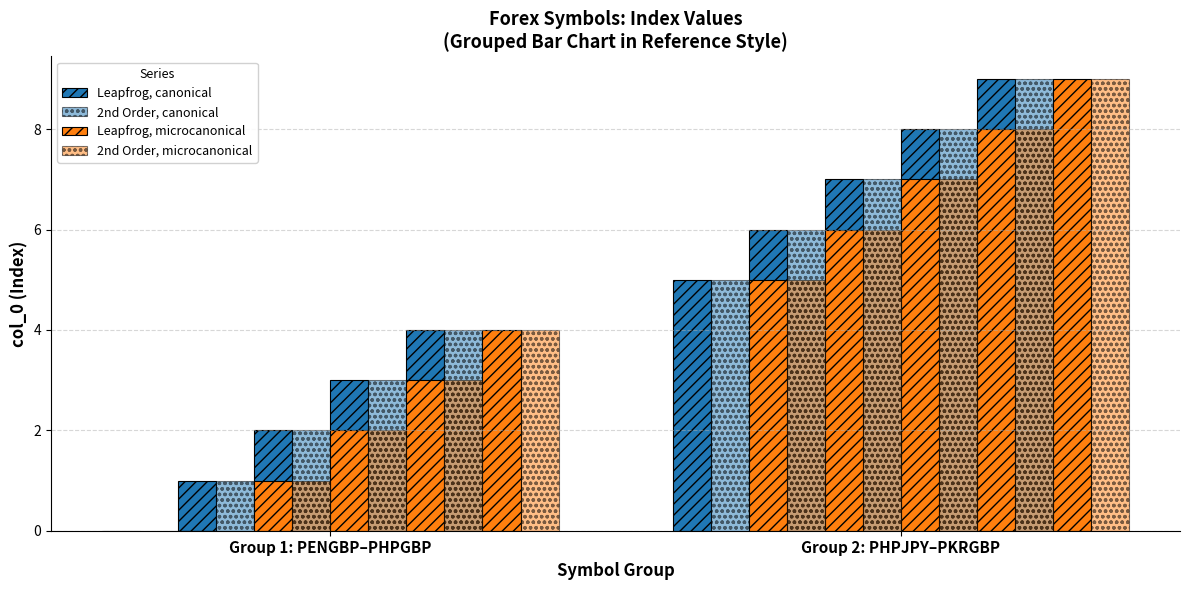

What is the sum of the 2nd Order, canonical values at 2 and Group 1: PENGBP–PHPGBP?

2